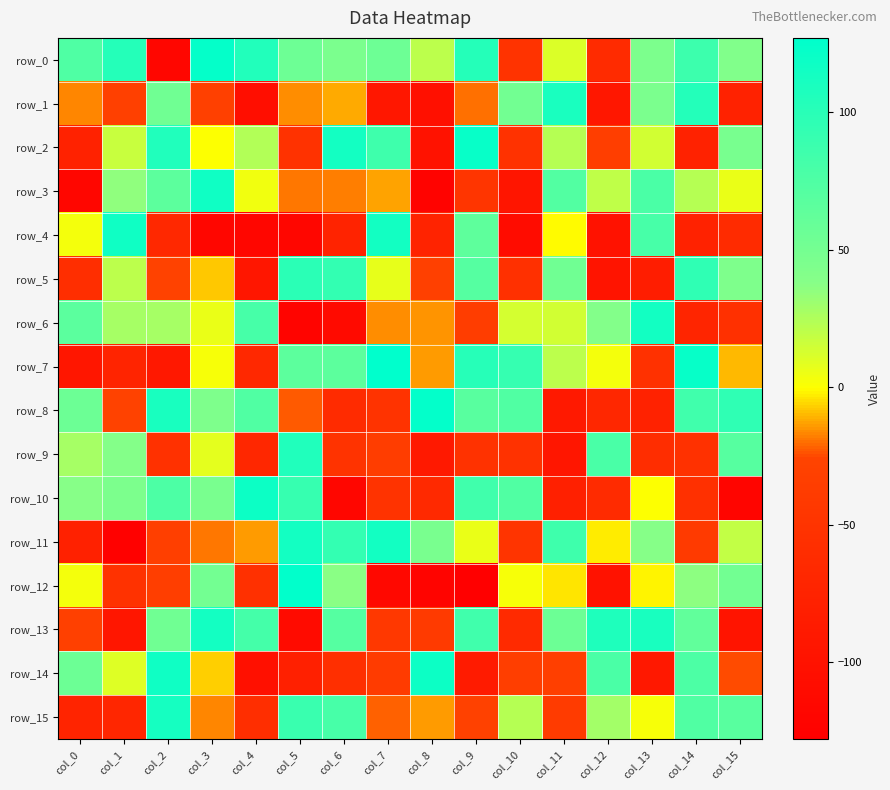

How many data points does each series have?

16